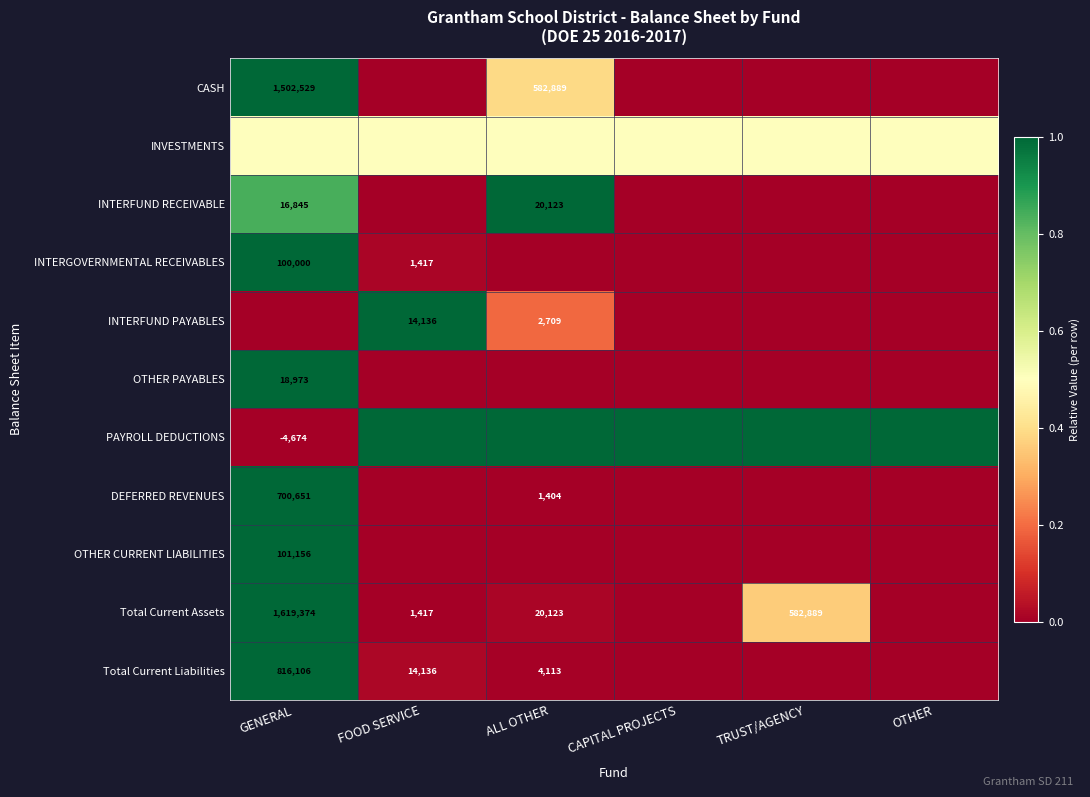

How many categories are shown in the chart?

6